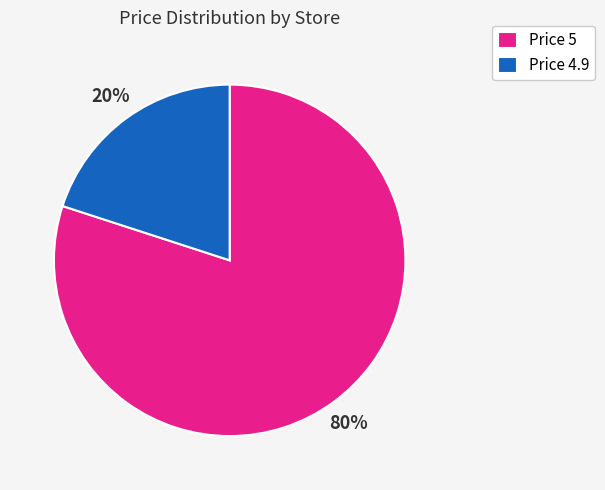

Between Price 5 and Price 4.9, which is larger?

Price 5